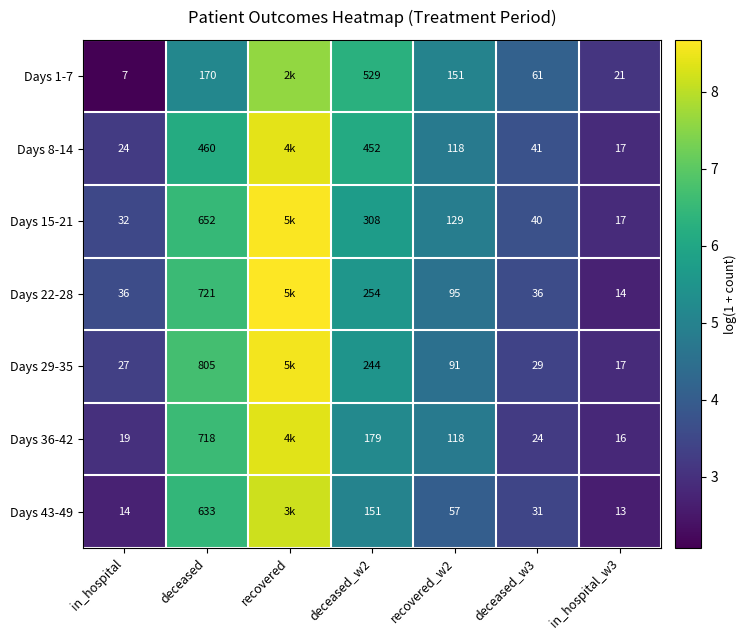

Is the value of Days 22-28 at deceased greater than the value of Days 15-21 at in_hospital?

Yes